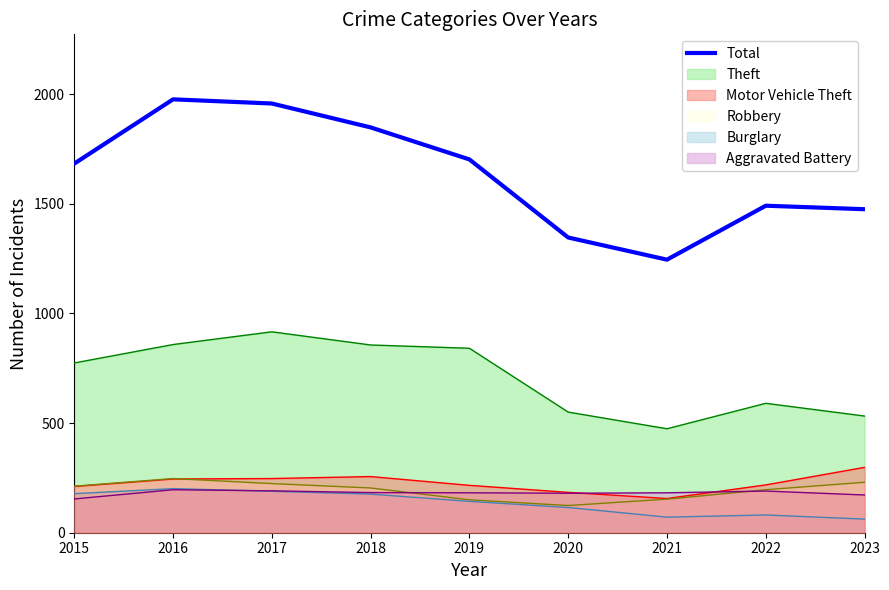

How many lines are shown in the chart?

6